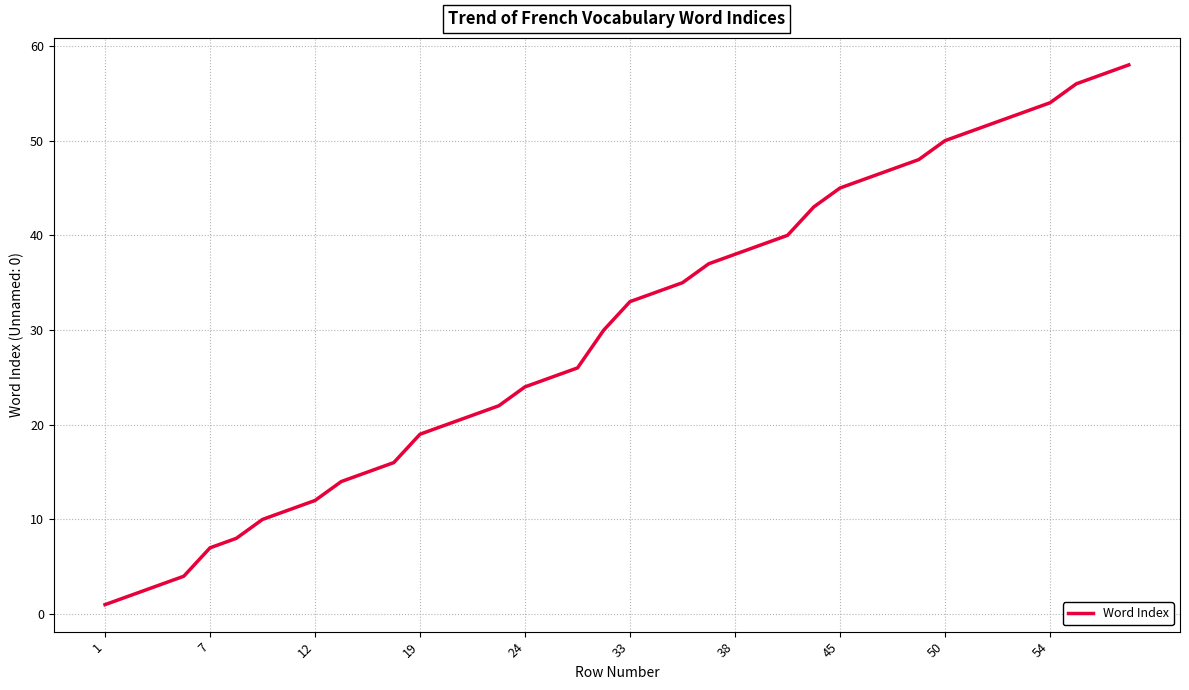

What is the difference between the maximum and minimum values?

57